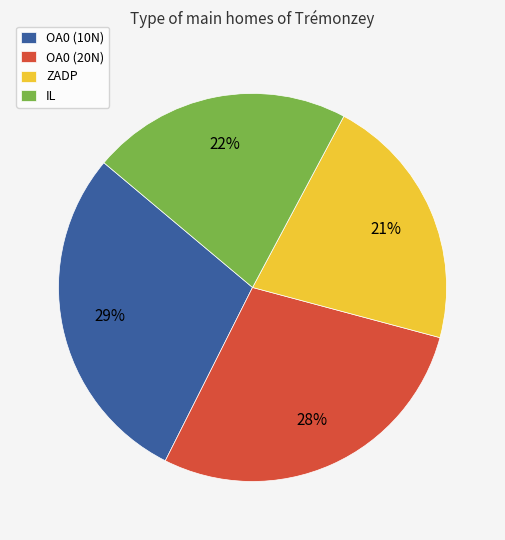

To the nearest percent, what percentage of the pie is OA0 (20N)?

28%